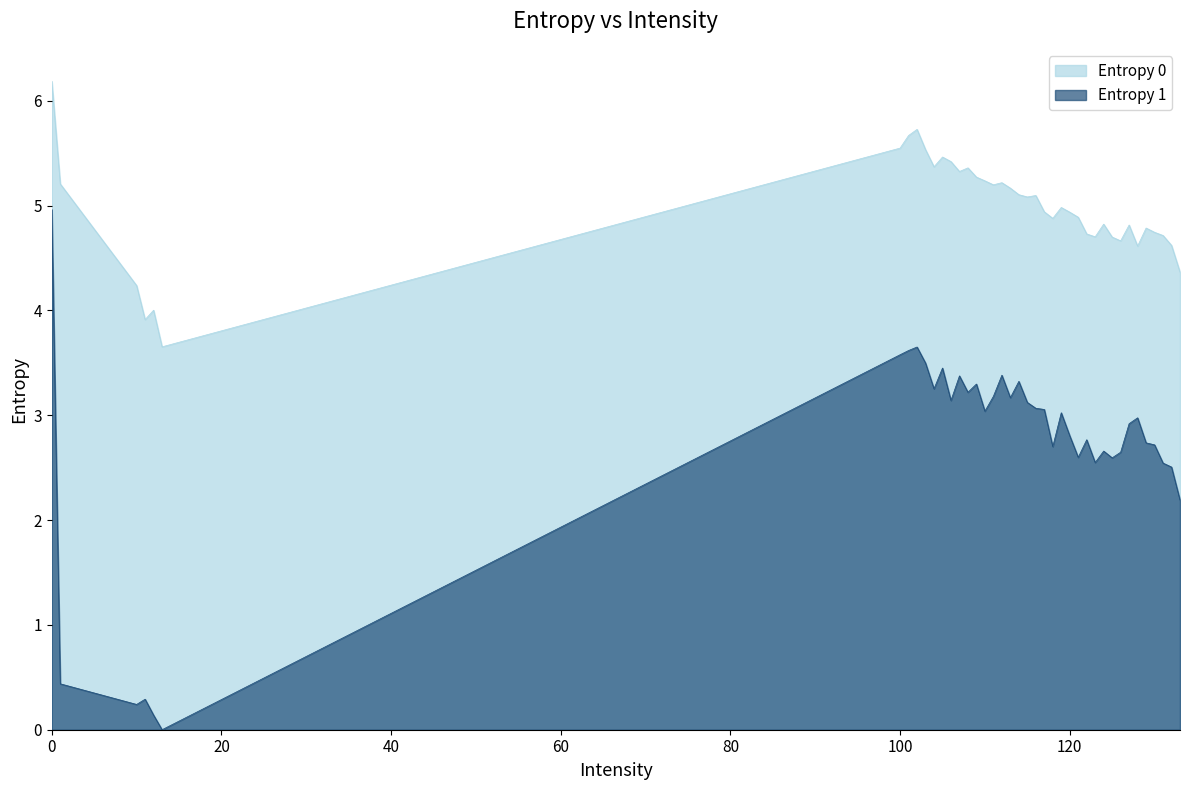

Between 13 and 113, which series saw the biggest shift?

Entropy 1